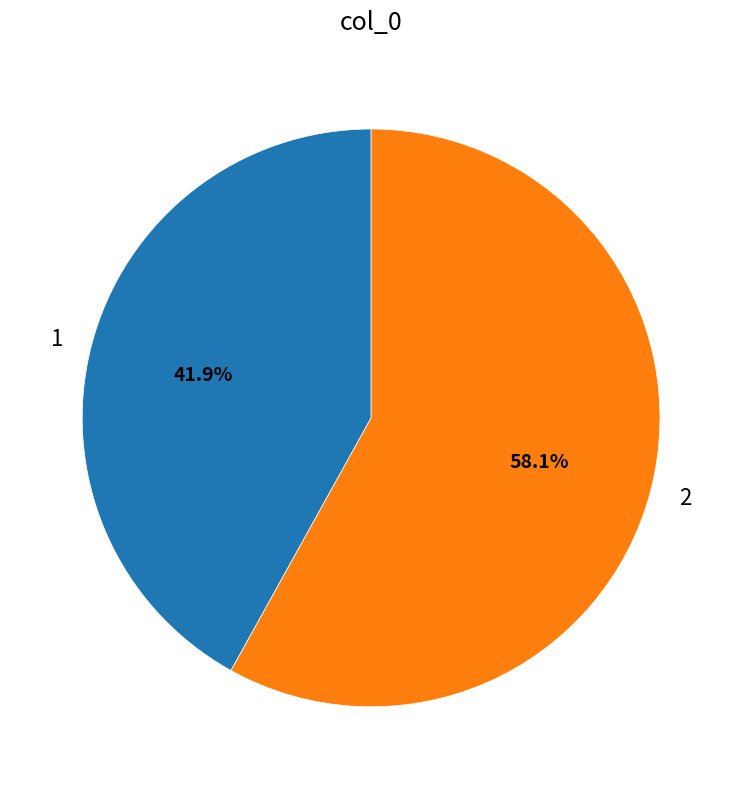

True or false: 1 accounts for 28% of the total.

False